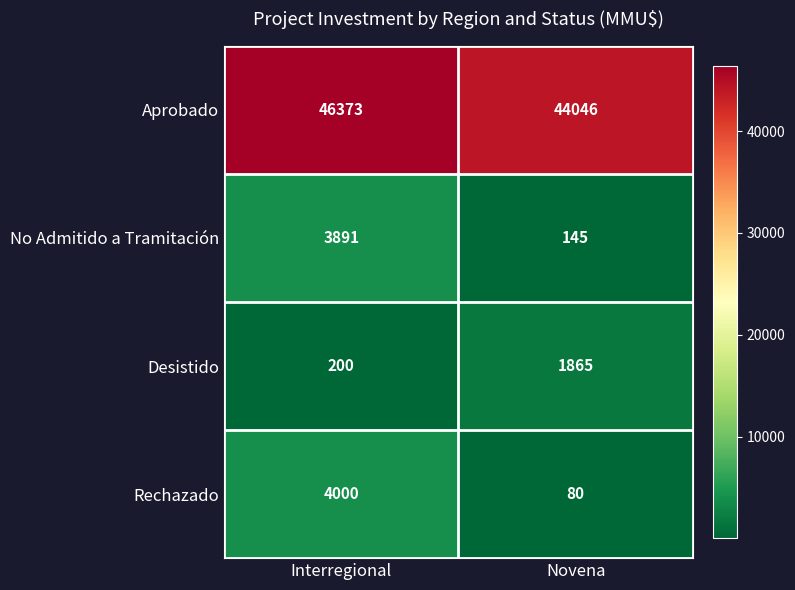

At which category is the sum across all series the highest?

Interregional